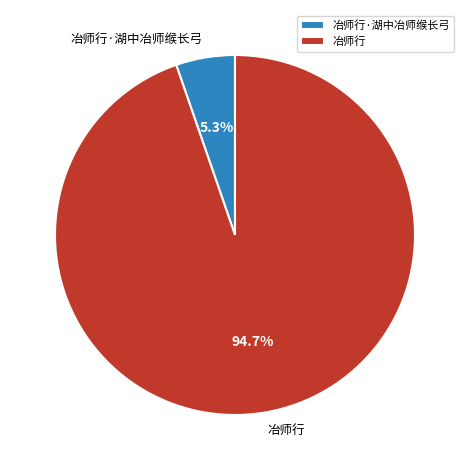

To the nearest percent, what percentage of the pie is 冶师行·湖中冶师缑长弓?

5%